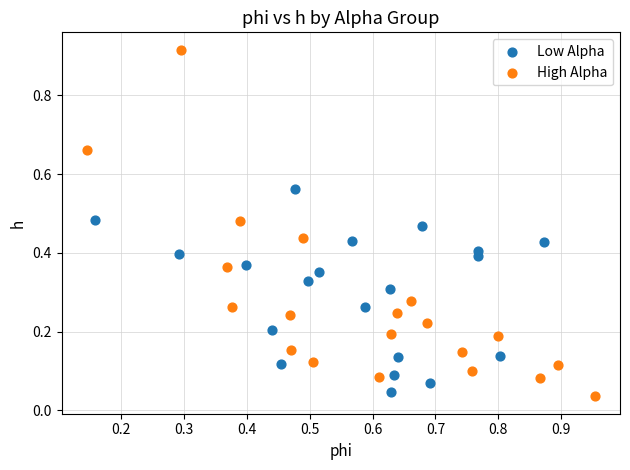

What are all the series names shown in the legend?

Low Alpha, High Alpha